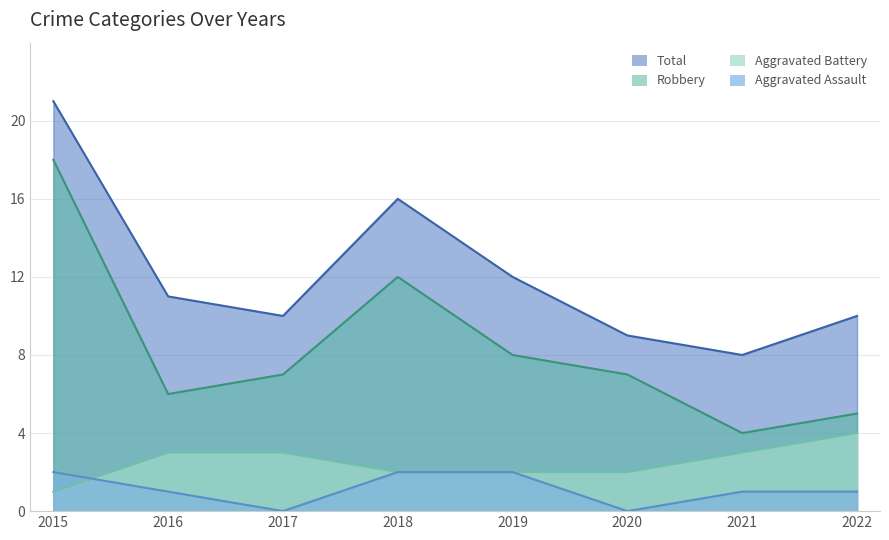

What are all the series names shown in the legend?

Total, Robbery, Aggravated Battery, Aggravated Assault